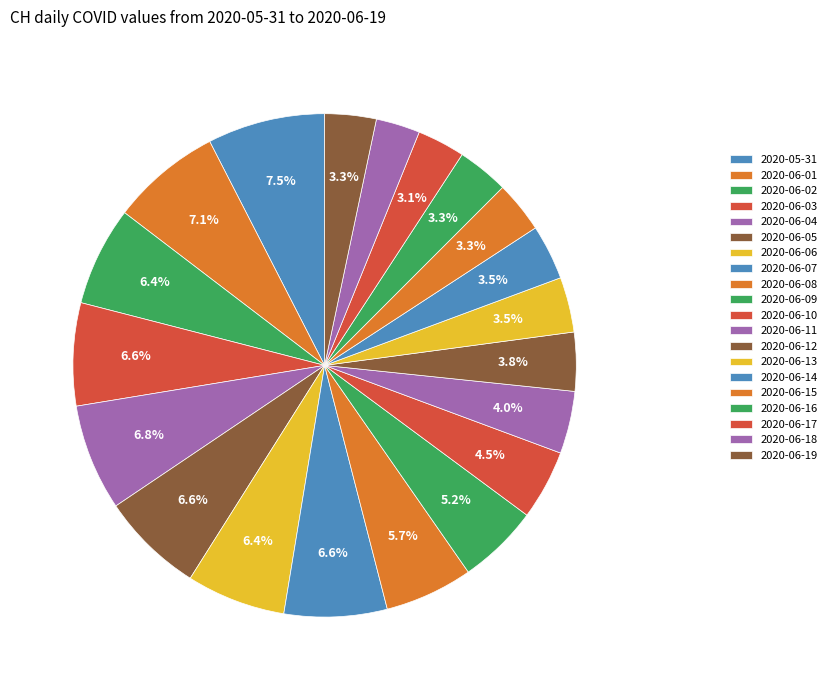

To the nearest percent, what portion does 2020-06-12 represent?

4%